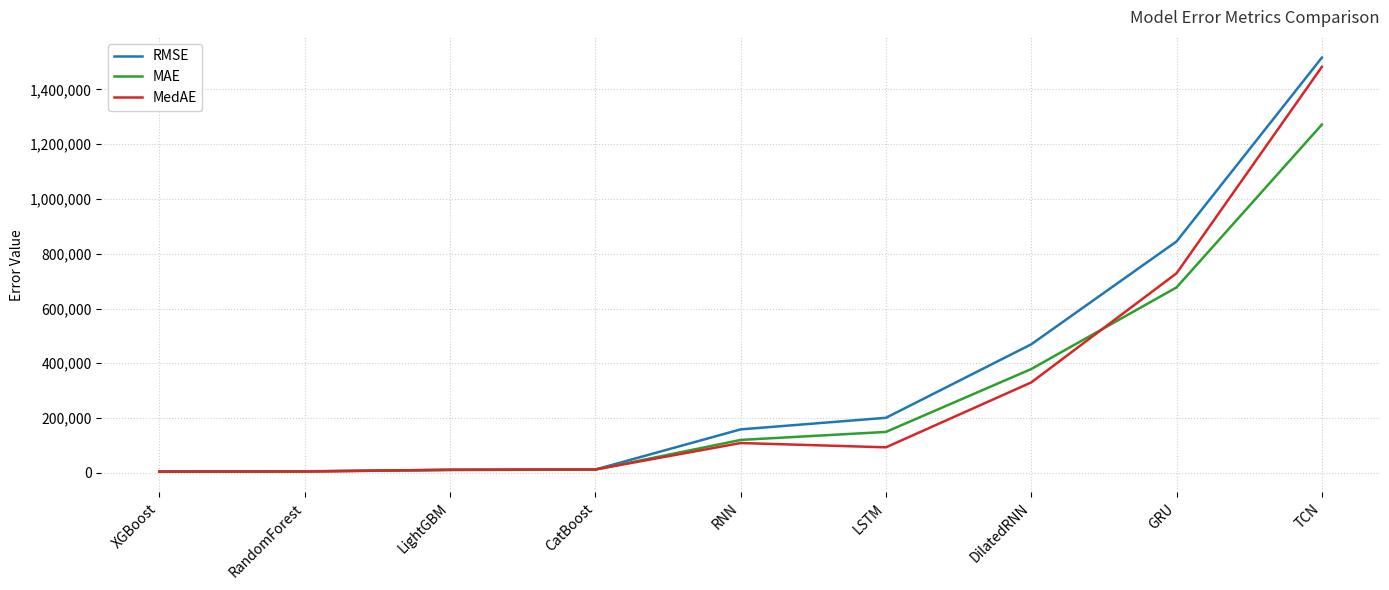

Rank the series at TCN from highest to lowest value.

RMSE, MedAE, MAE